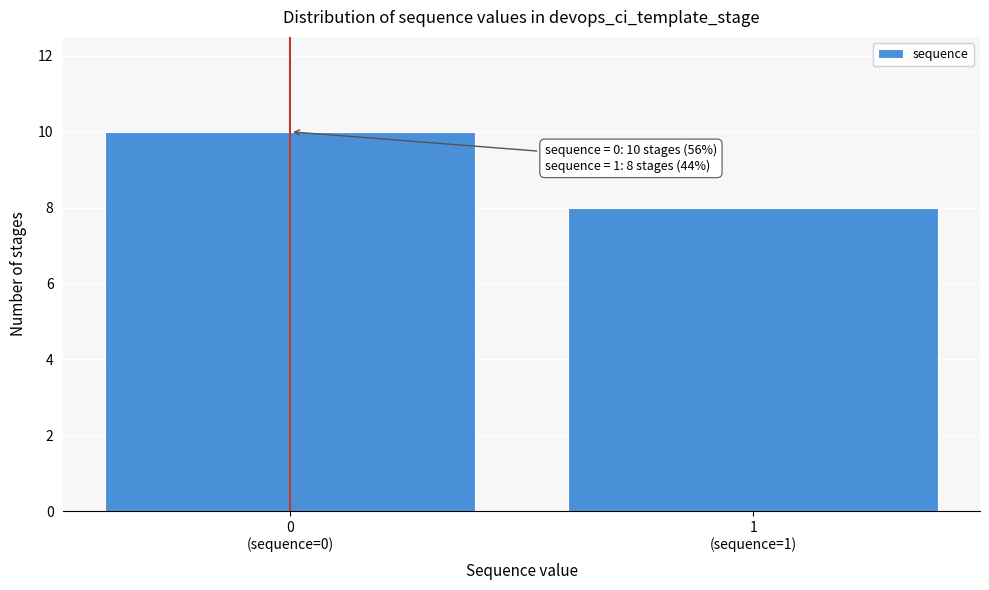

Reading left to right, transcribe all the data shown in this chart.

10	8